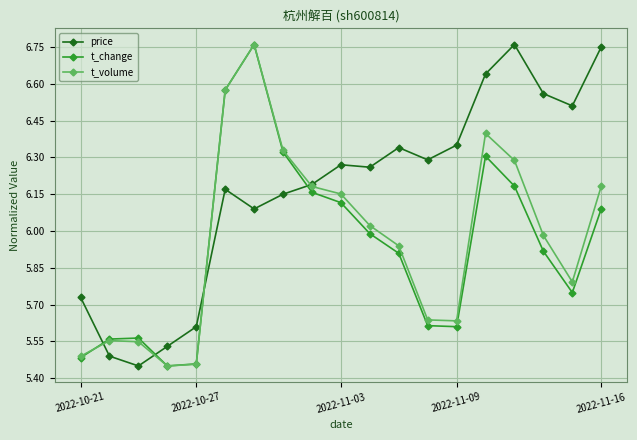

True or false: t_change has more than 2 points higher than both neighbors.

True